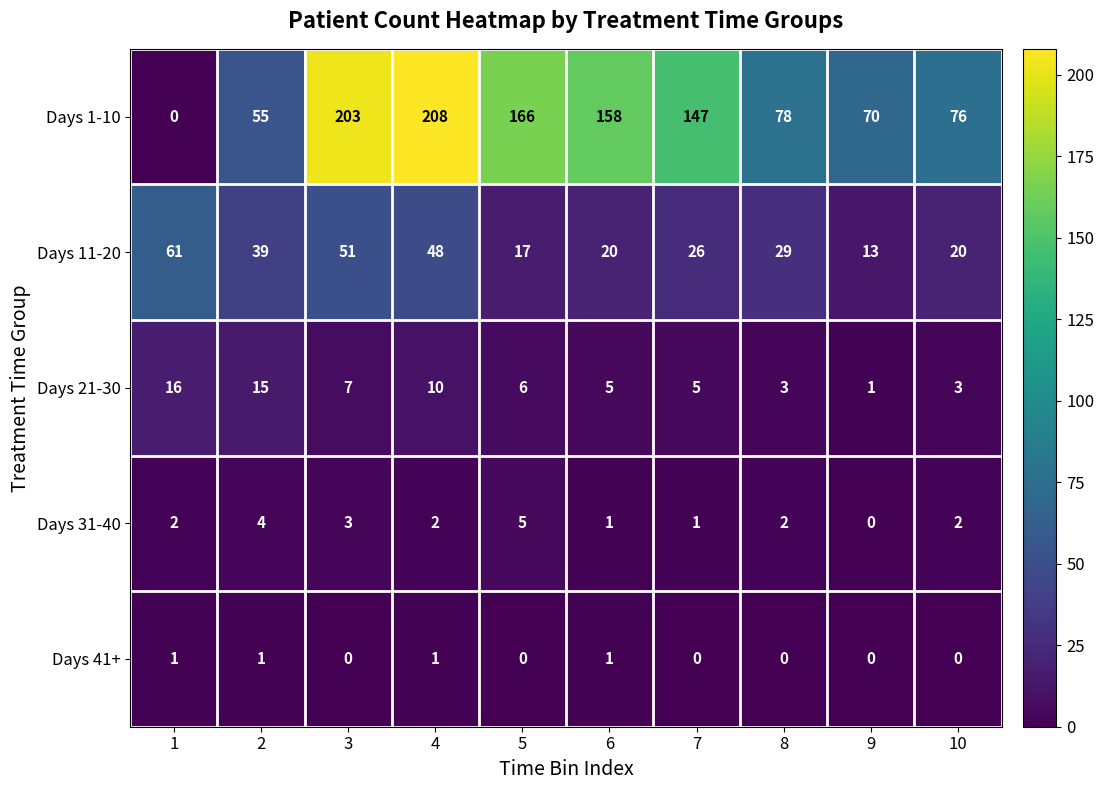

The Days 1-10 series shows 93 at 9. True or false?

False